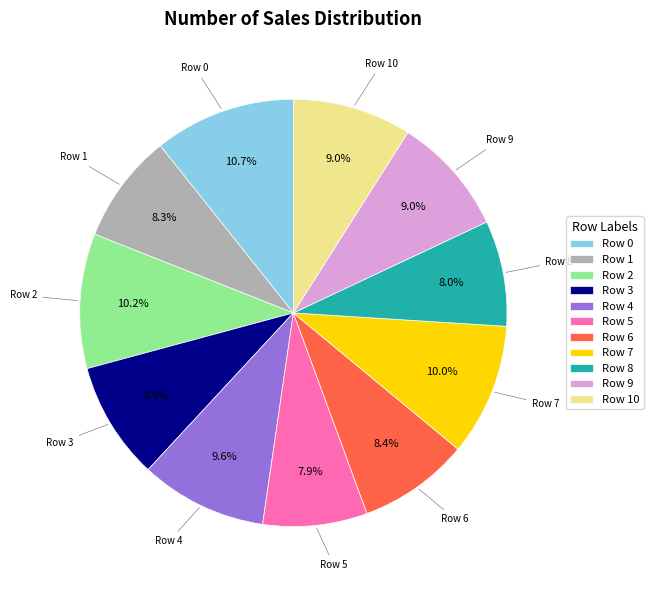

Do Row 9 and Row 6 together represent more than half of the pie?

No